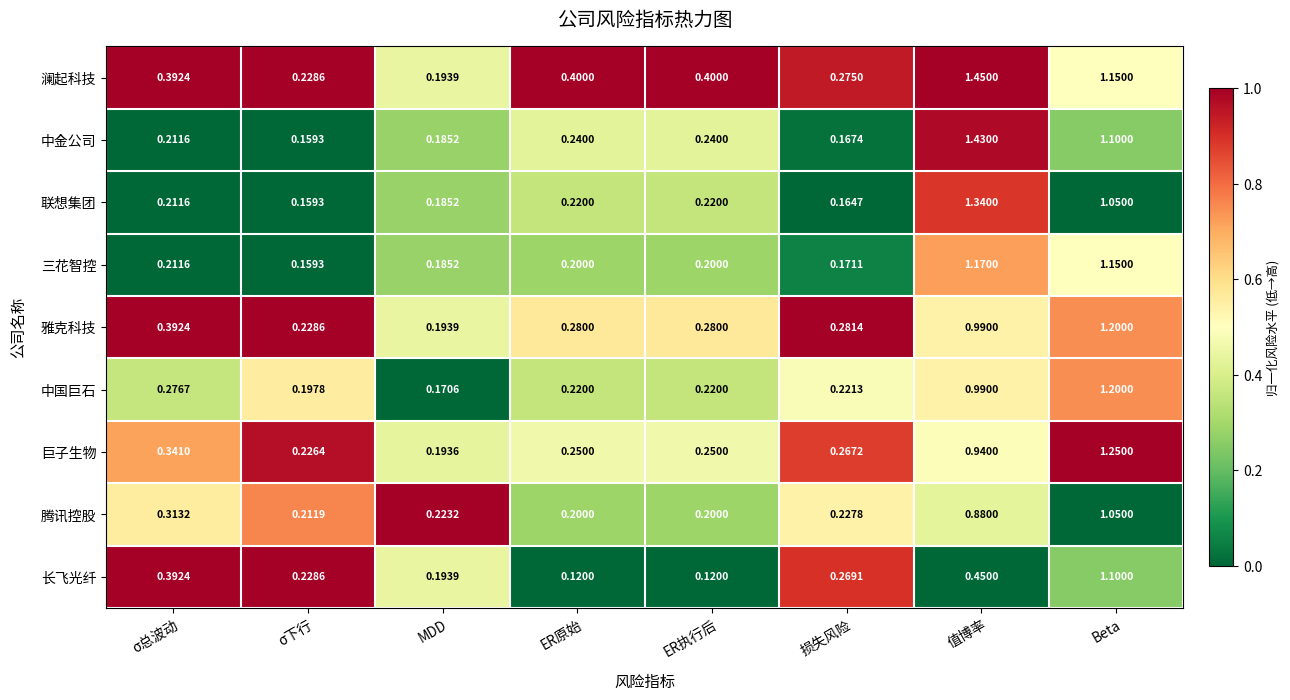

Which series has the largest range (max minus min)?

中金公司